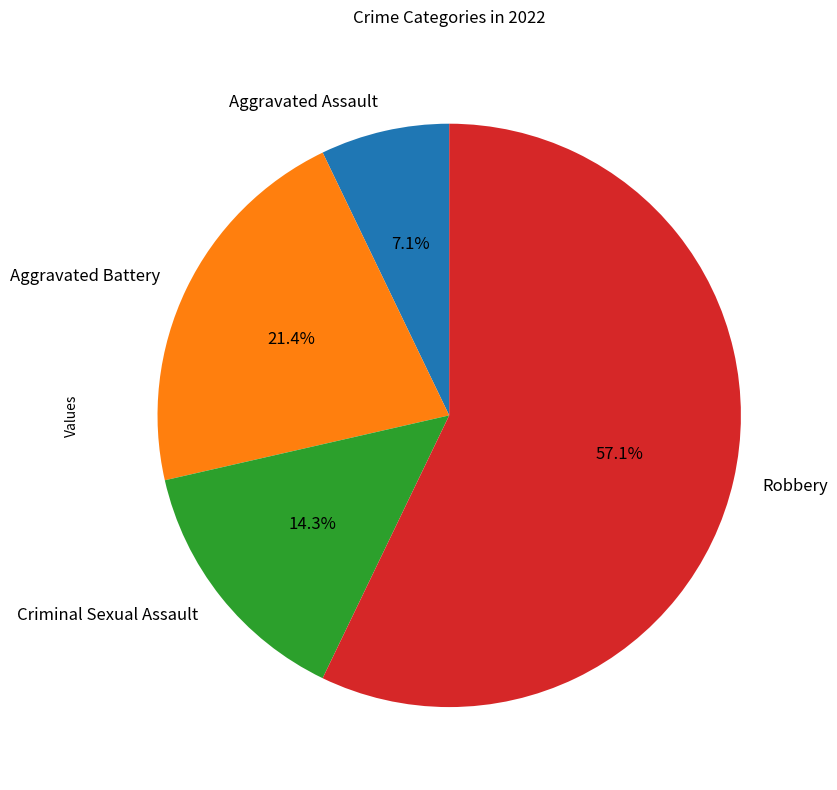

To the nearest percent, what is the combined percentage of Criminal Sexual Assault and Robbery?

71%